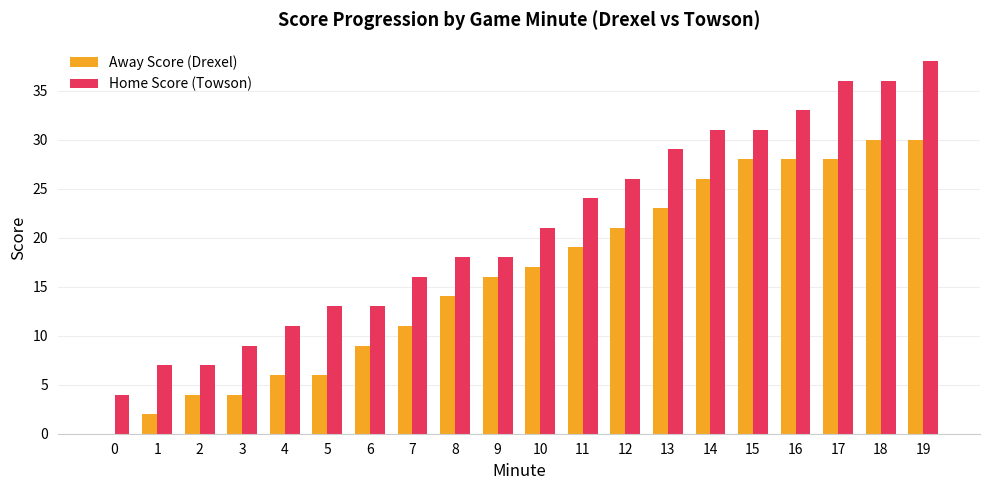

What is the sum of the Away Score (Drexel) values at 10 and 17?

45